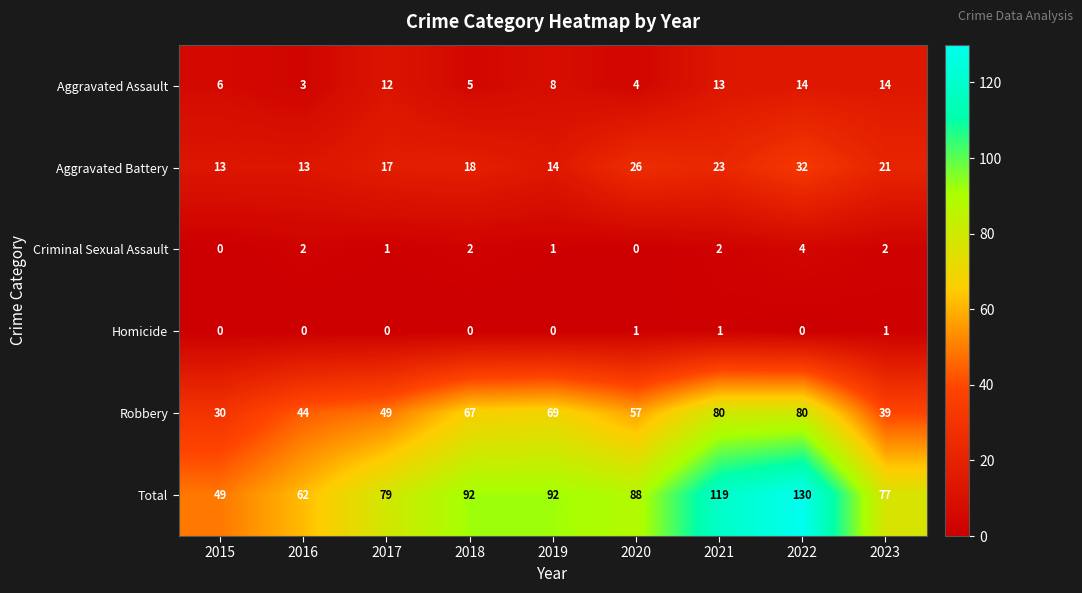

Which category has the highest value in the Criminal Sexual Assault series?

2022